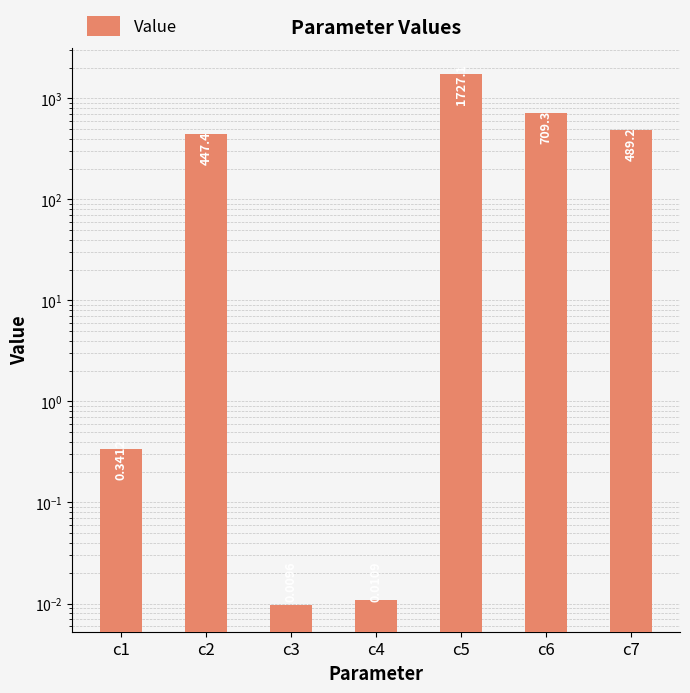

What is the change in value from c1 to c7?

+488.8